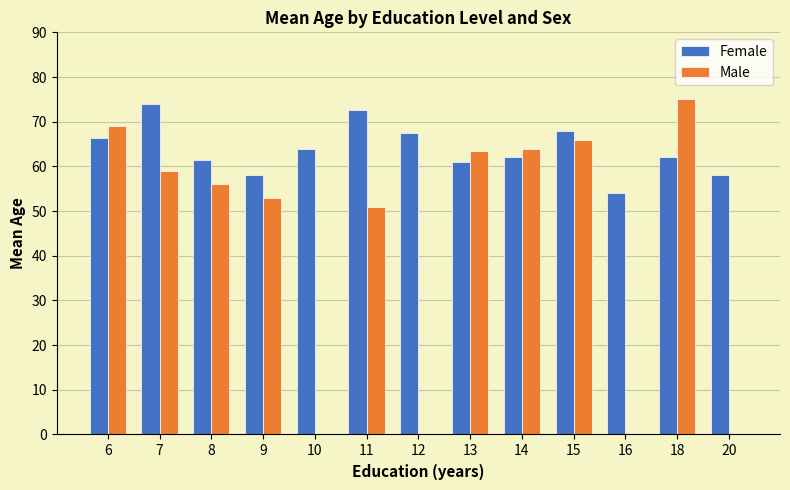

What is the sum of the Male values at 8 and 15?

122.0